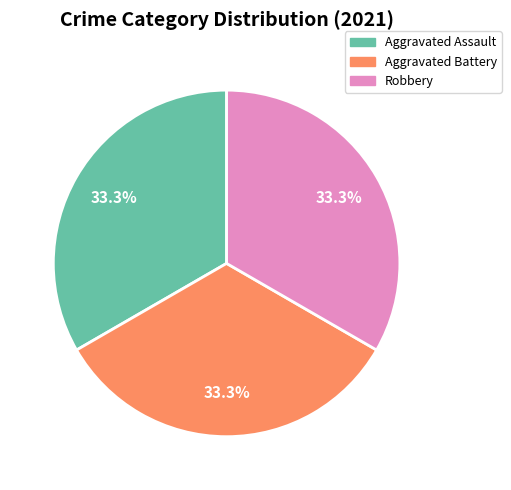

Is there any slice that represents more than half of the pie?

No